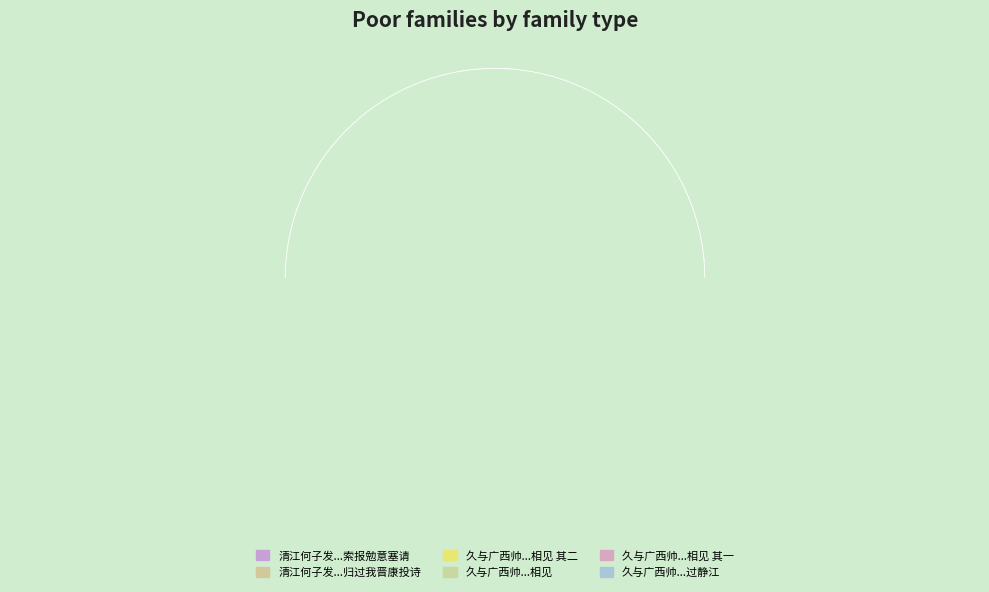

Which category has the biggest portion of the pie?

久与广西帅年丈左史张舍人别自琼罢归过静江相见